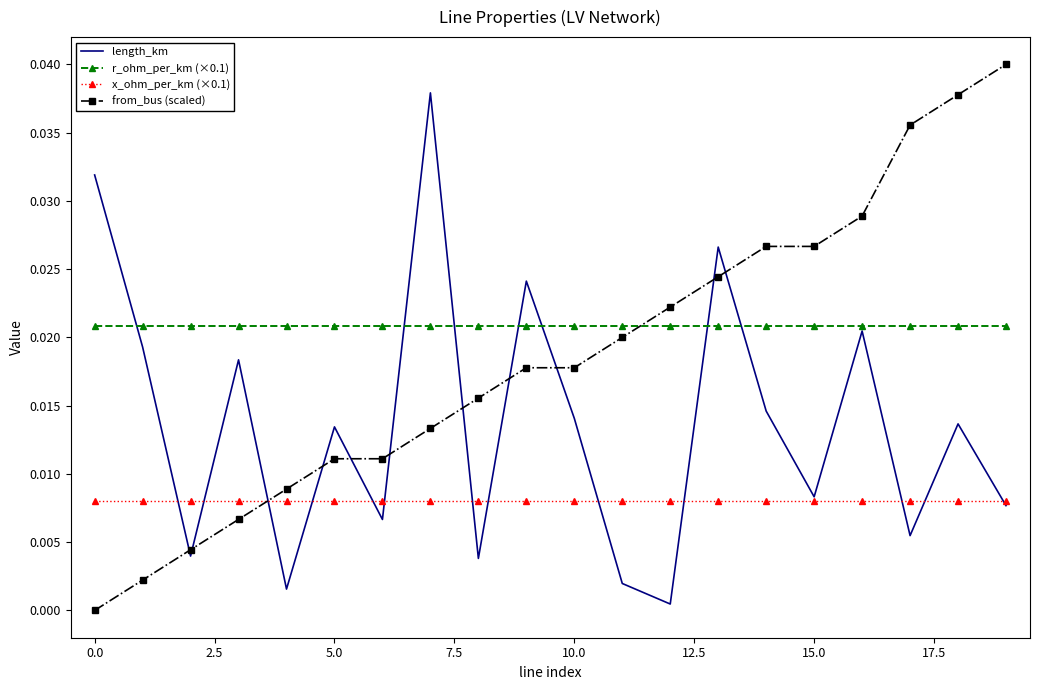

Count the number of categories in the chart.

20